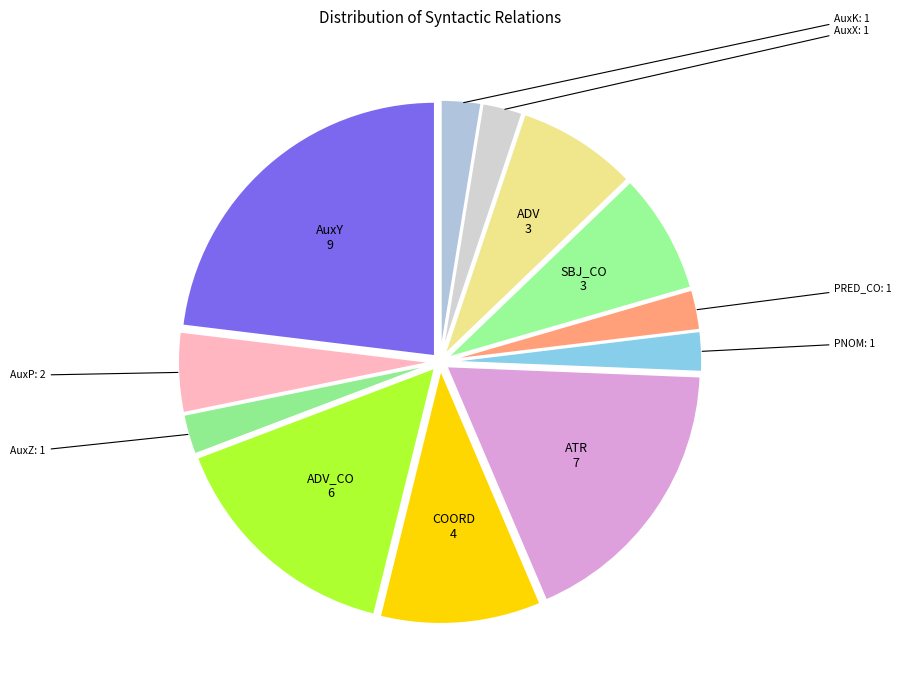

Count the number of slices in the pie.

12